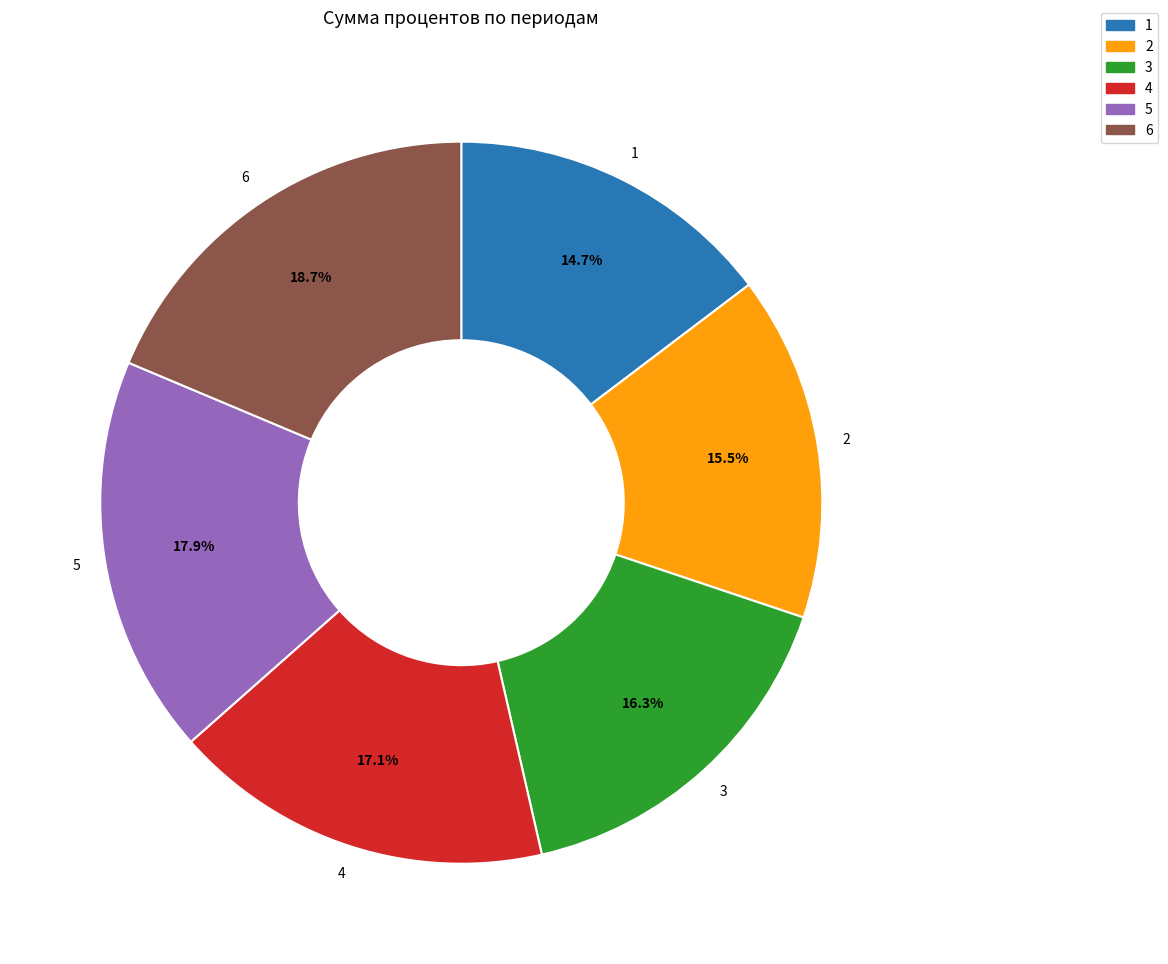

Combined, what portion of the pie is 3 and 1?

30.9%